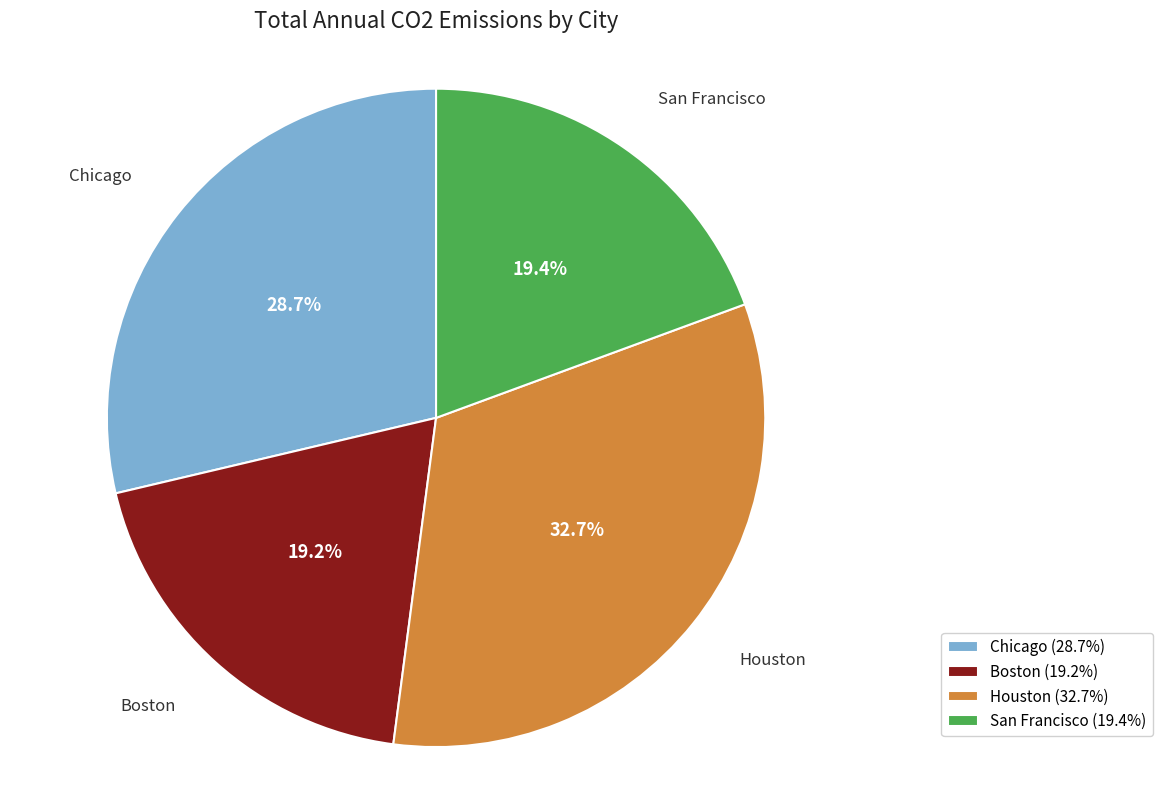

Count the number of slices in the pie.

4